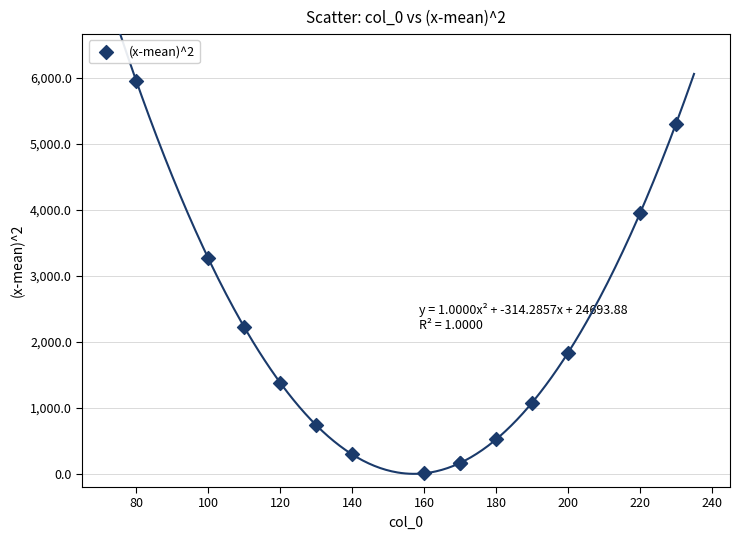

What Y value in the scatter plot is closest to 2979?

3265.3